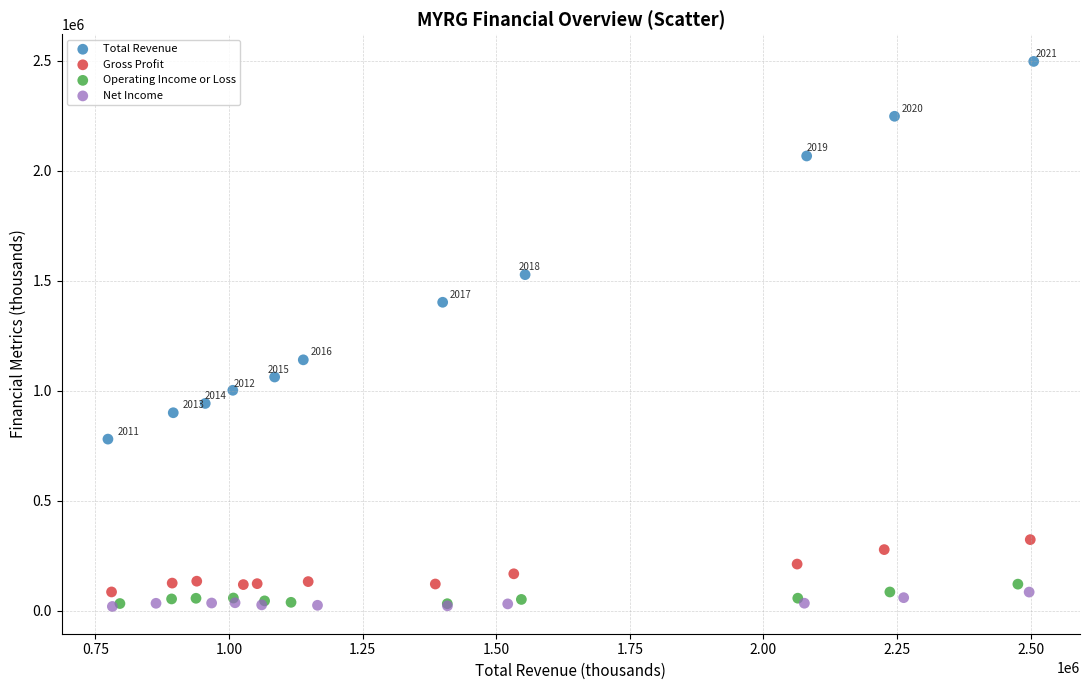

Which series contains the highest Y value?

Total Revenue